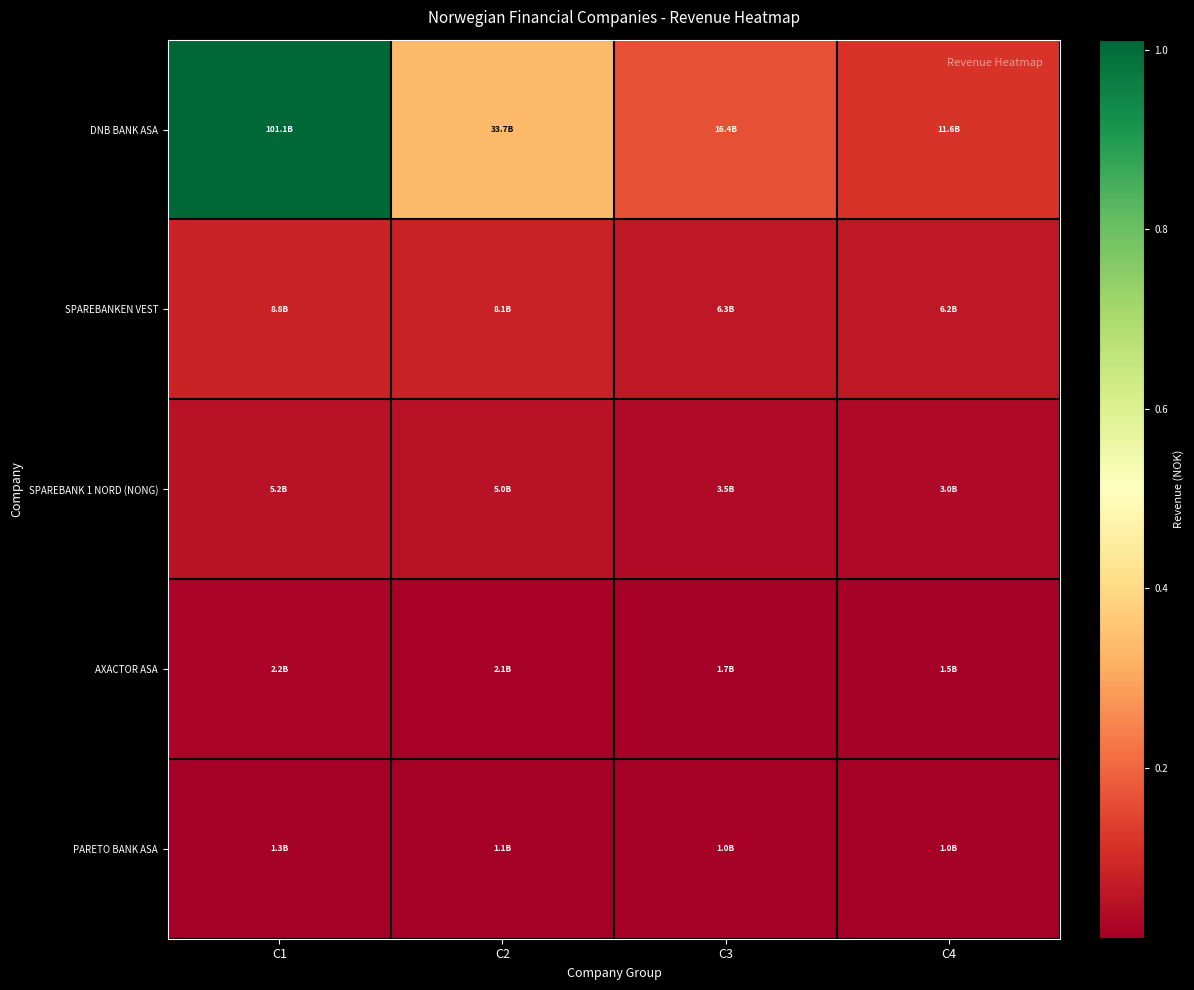

Which series has the widest spread of values?

DNB BANK ASA